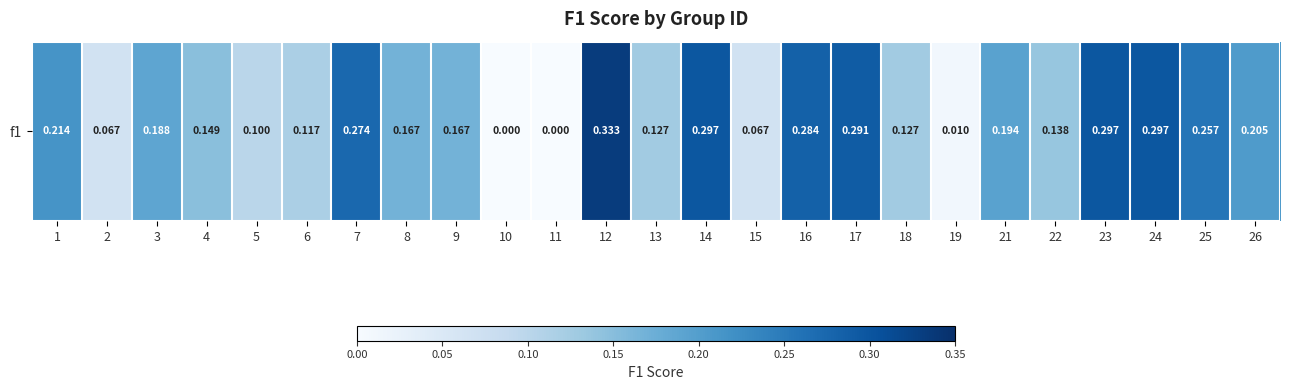

Rank the categories by value from lowest to highest.

10, 11, 19, 2, 15, 5, 6, 13, 18, 22, 4, 8, 9, 3, 21, 26, 1, 25, 7, 16, 17, 14, 23, 24, 12